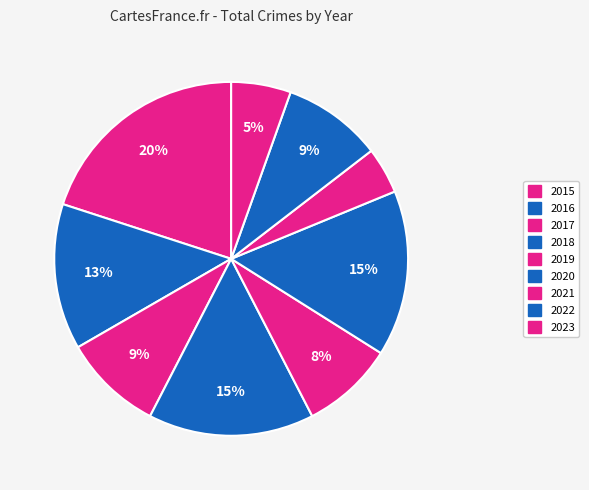

What percentage is the 2019 slice, to the nearest percent?

8%